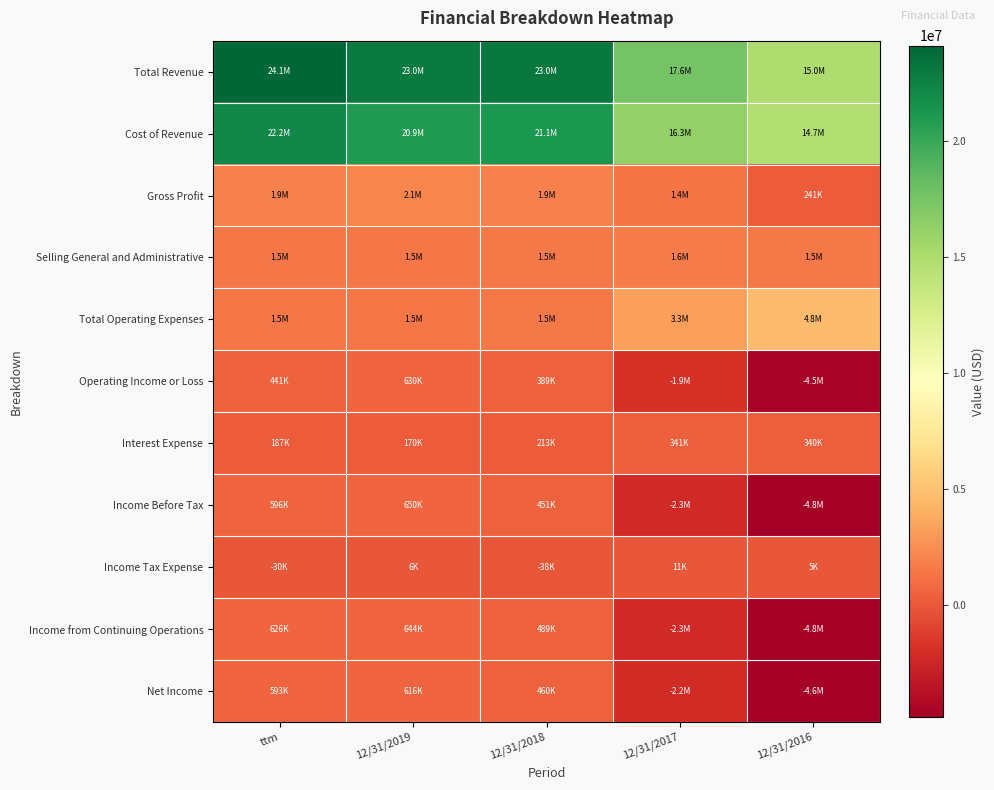

Reading right to left, transcribe all the data shown in this chart.

Total Revenue: 12/31/2016=14959092	12/31/2017=17643812	12/31/2018=22996328	12/31/2019=22950942	ttm=24117637
Cost of Revenue: 12/31/2016=14717930	12/31/2017=16272189	12/31/2018=21083401	12/31/2019=20865294	ttm=22171529
Gross Profit: 12/31/2016=241162	12/31/2017=1371623	12/31/2018=1912927	12/31/2019=2085648	ttm=1946108
Selling General and Administrative: 12/31/2016=1517663	12/31/2017=1640619	12/31/2018=1541026	12/31/2019=1464421	ttm=1504651
Total Operating Expenses: 12/31/2016=4769370	12/31/2017=3298520	12/31/2018=1523642	12/31/2019=1455618	ttm=1504915
Operating Income or Loss: 12/31/2016=-4528208	12/31/2017=-1926897	12/31/2018=389285	12/31/2019=630030	ttm=441193
Interest Expense: 12/31/2016=339645	12/31/2017=340990	12/31/2018=212632	12/31/2019=170388	ttm=187159
Income Before Tax: 12/31/2016=-4817805	12/31/2017=-2269946	12/31/2018=451132	12/31/2019=650325	ttm=596110
Income Tax Expense: 12/31/2016=4621	12/31/2017=10938	12/31/2018=-37833	12/31/2019=5993	ttm=-30044
Income from Continuing Operations: 12/31/2016=-4822426	12/31/2017=-2280884	12/31/2018=488965	12/31/2019=644332	ttm=626154
Net Income: 12/31/2016=-4635885	12/31/2017=-2207504	12/31/2018=460486	12/31/2019=615767	ttm=593267